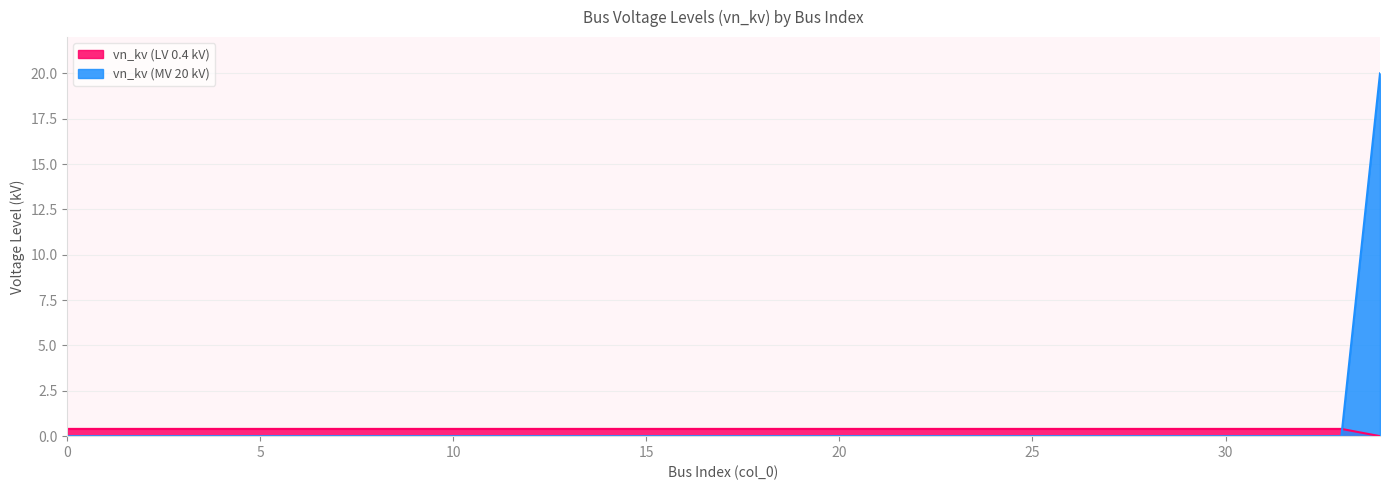

What is the sum of the values at 32 and 25?

0.8